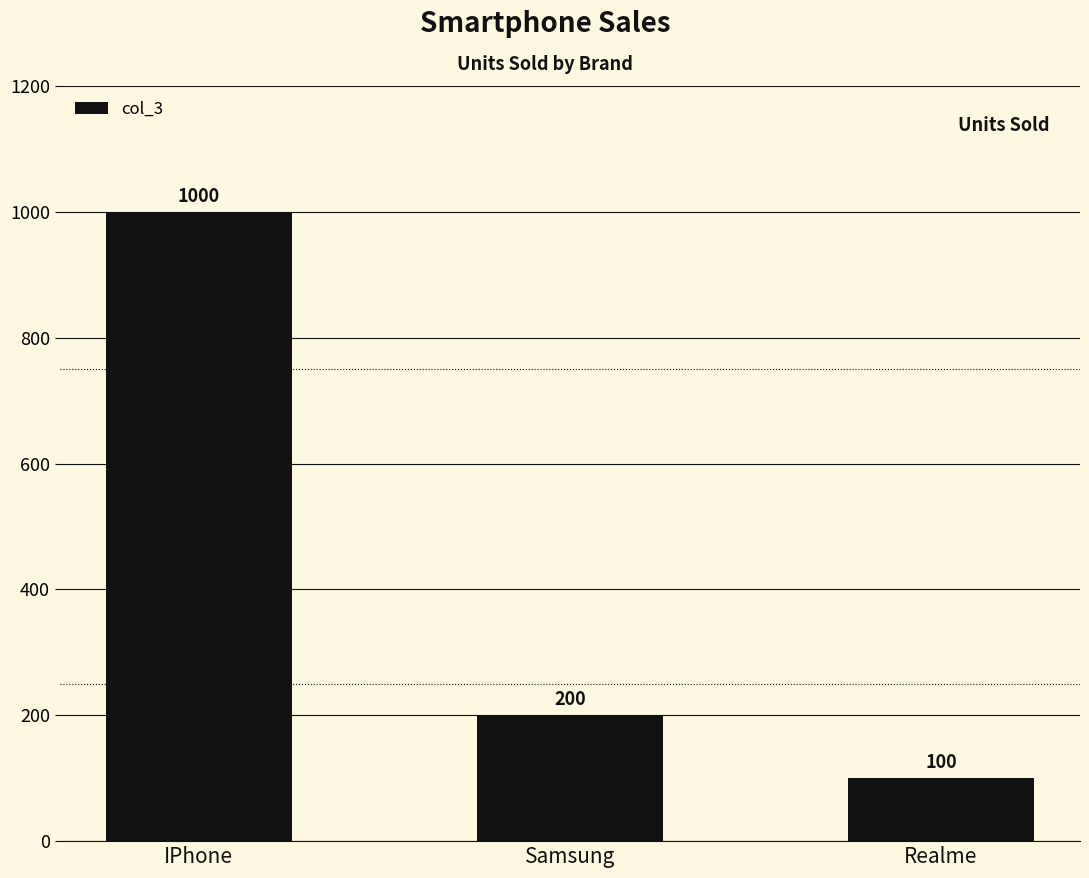

How many bars are there in total?

3